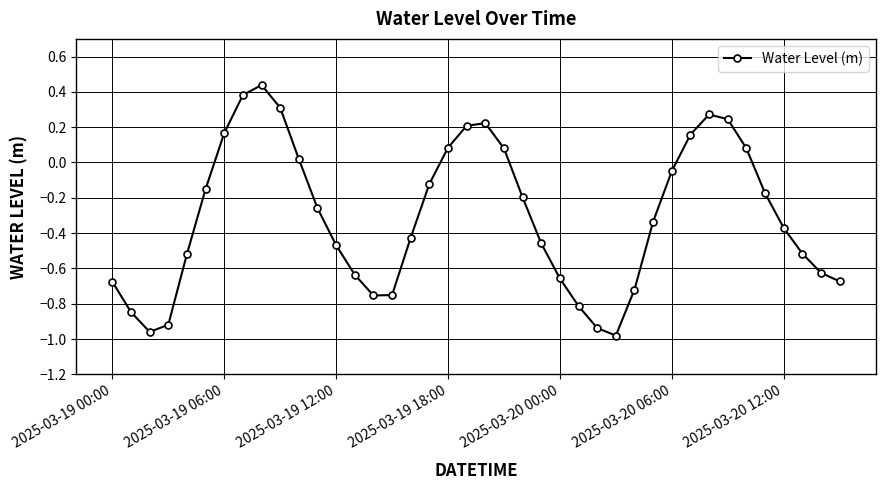

How many points are higher than both their immediate neighbors (excluding endpoints)?

3